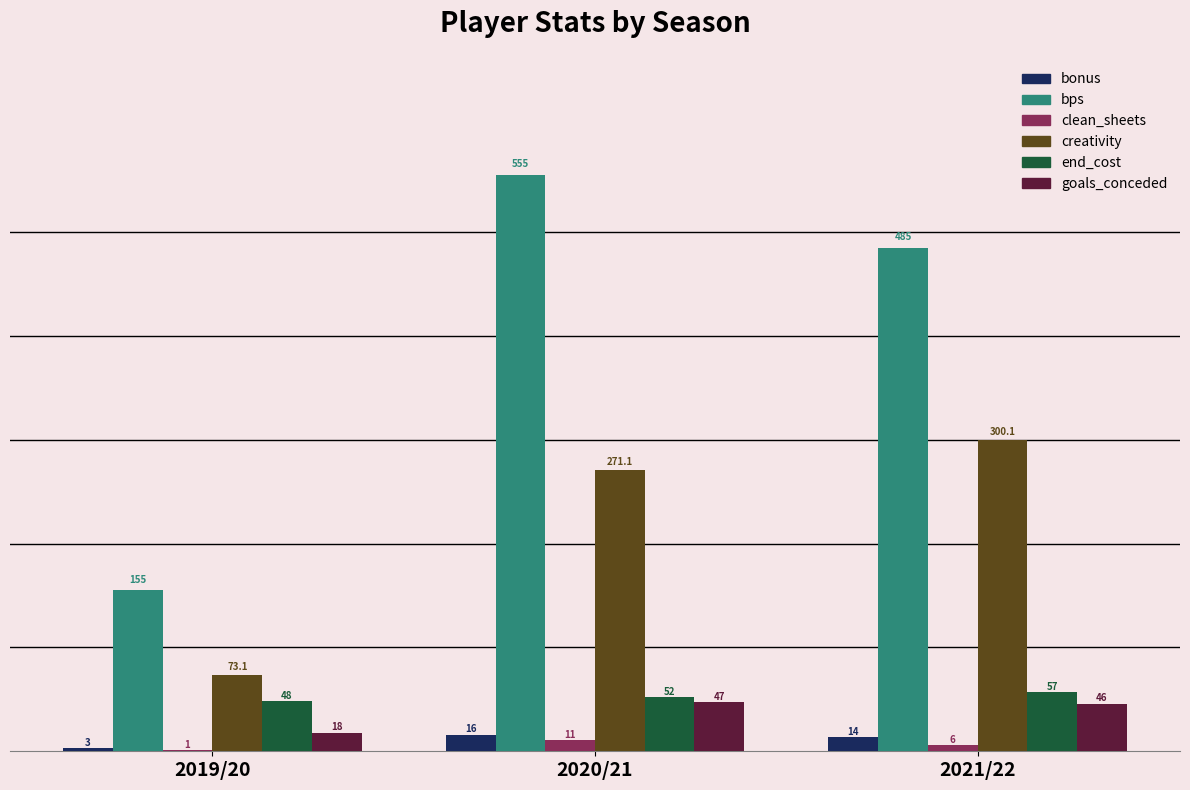

Which series has the largest range (max minus min)?

bps